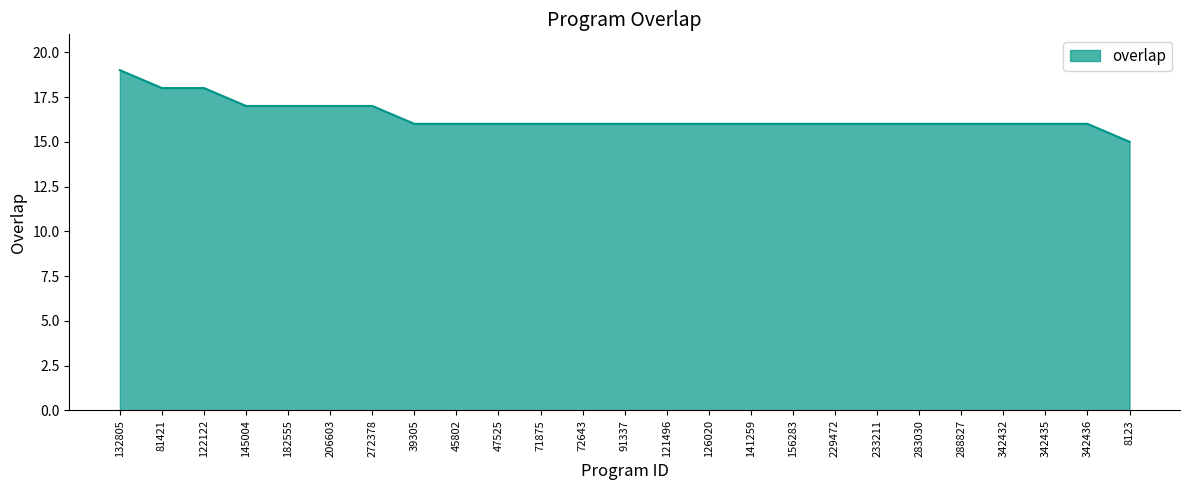

What position from the left is 342436?

24